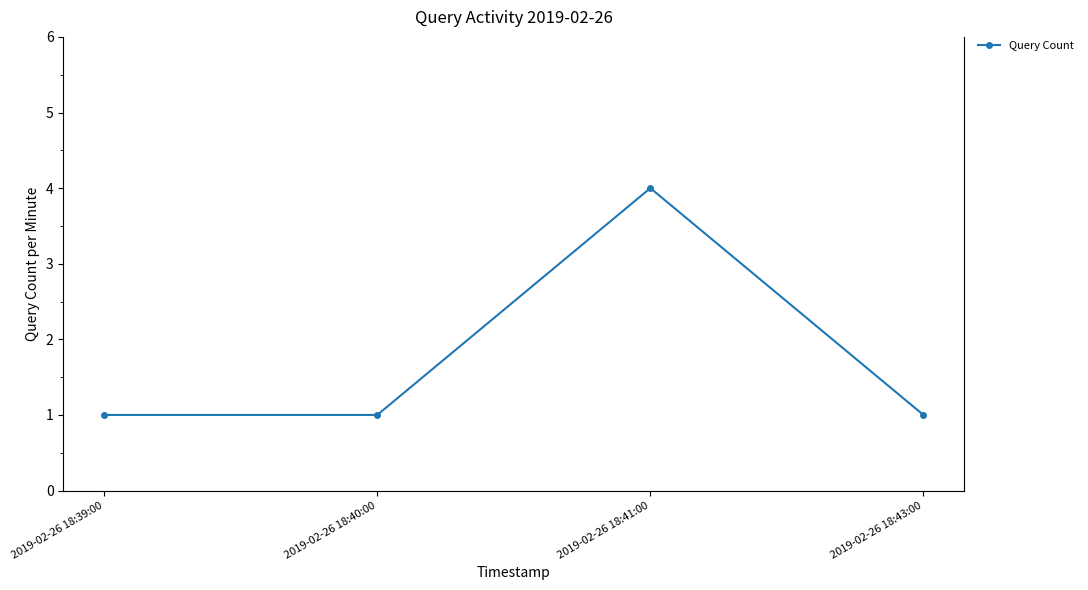

True or false: there are more than 1 points higher than both neighbors.

False